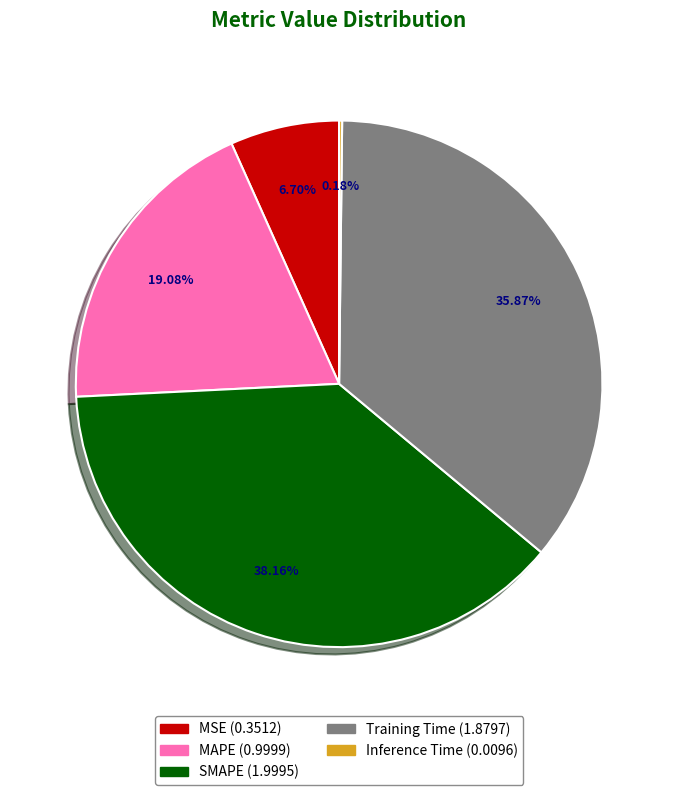

To the nearest percent, what is the combined percentage of Training Time and SMAPE?

74%